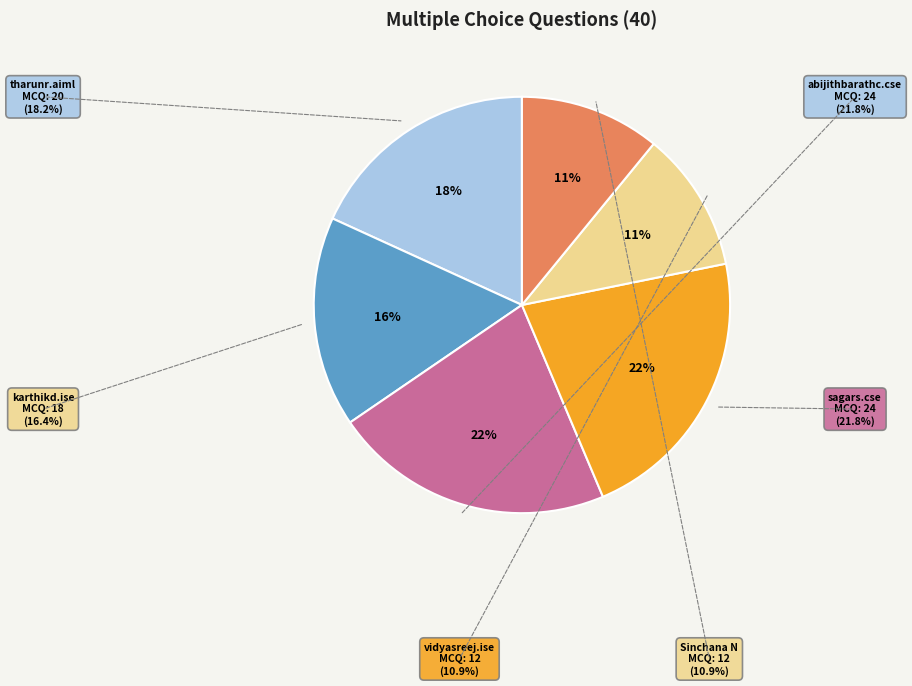

To the nearest percent, what is the difference between the largest and smallest slice percentages?

11%